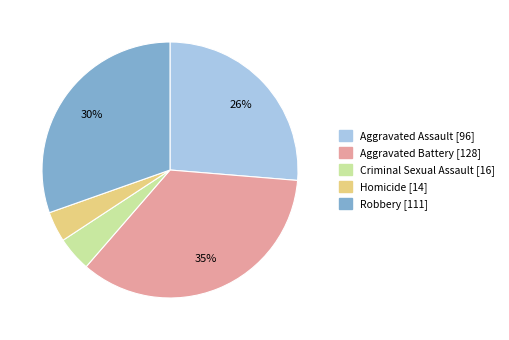

How many slices are in this pie chart?

5